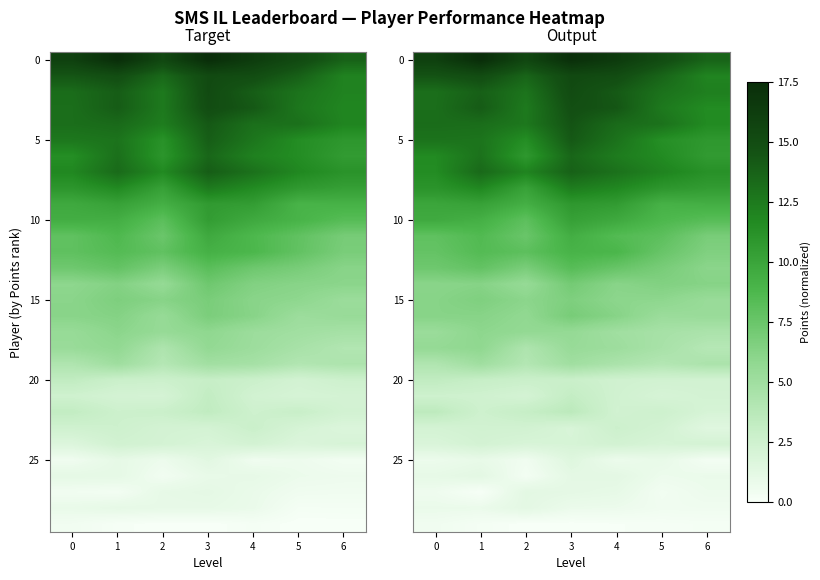

What value does the 10 series have at 3?

10.3